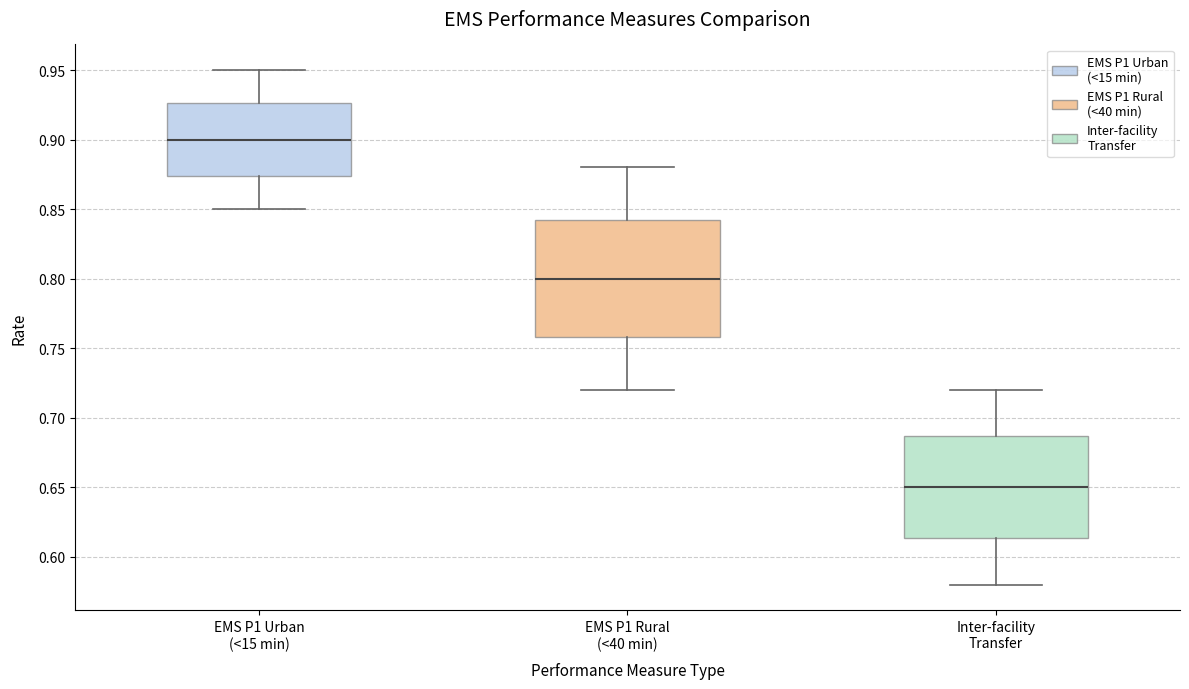

Which box's median line is the highest?

EMS P1 Urban (<15 min)